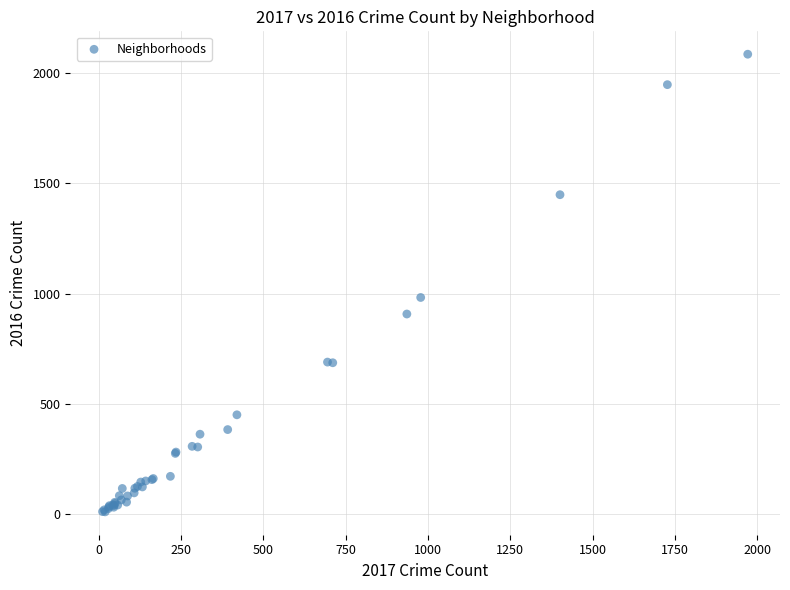

What Y value in the scatter plot is closest to 1048?

983